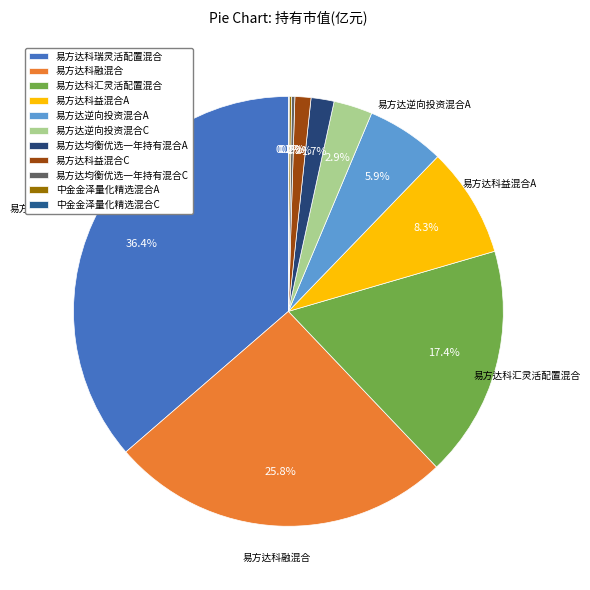

To the nearest percent, what portion does 易方达逆向投资混合A represent?

6%